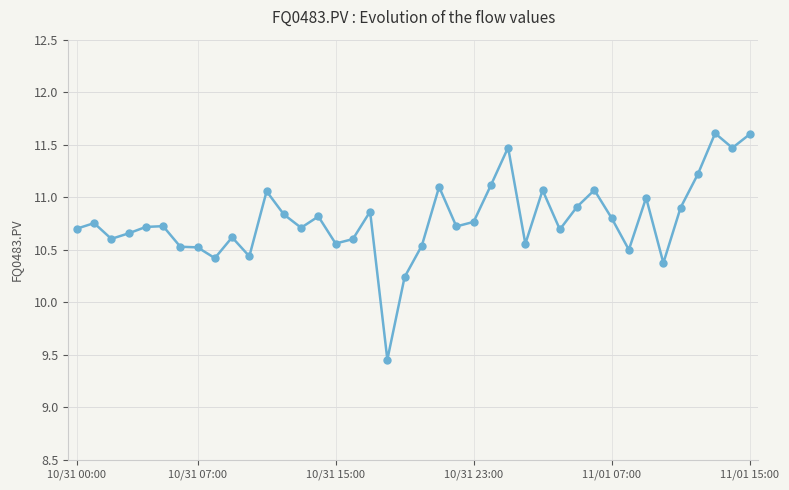

What is the difference between the maximum and minimum values?

2.2